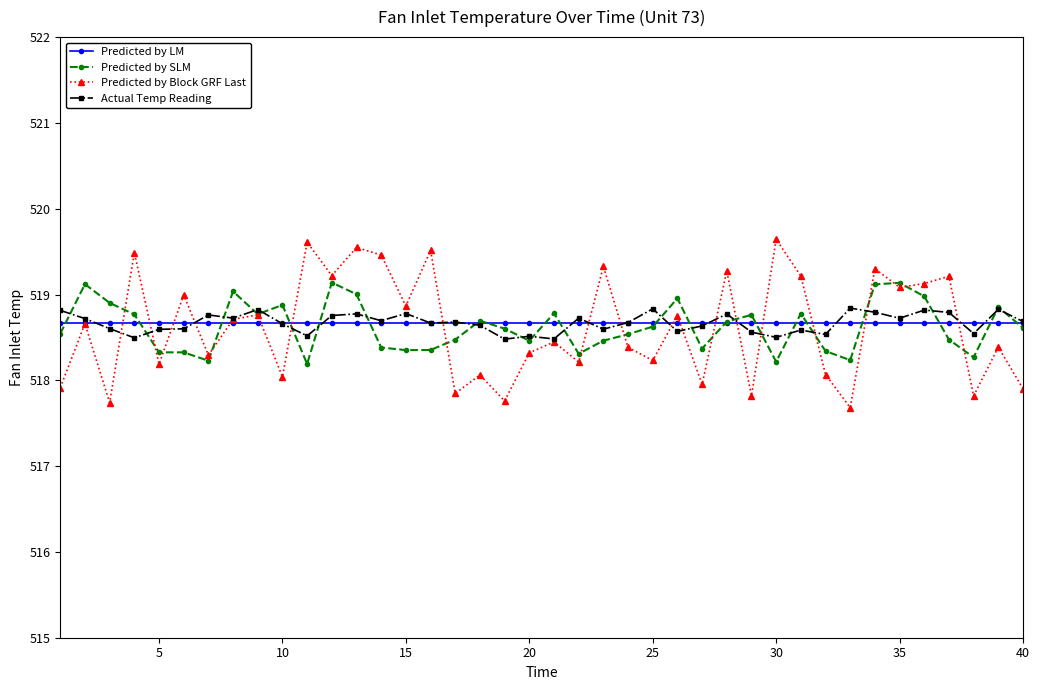

True or false: Predicted by LM and Predicted by Block GRF Last intersect in this chart.

True